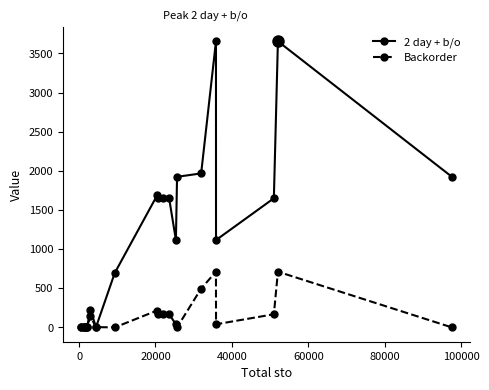

True or false: Backorder has more than 2 points higher than both neighbors.

True